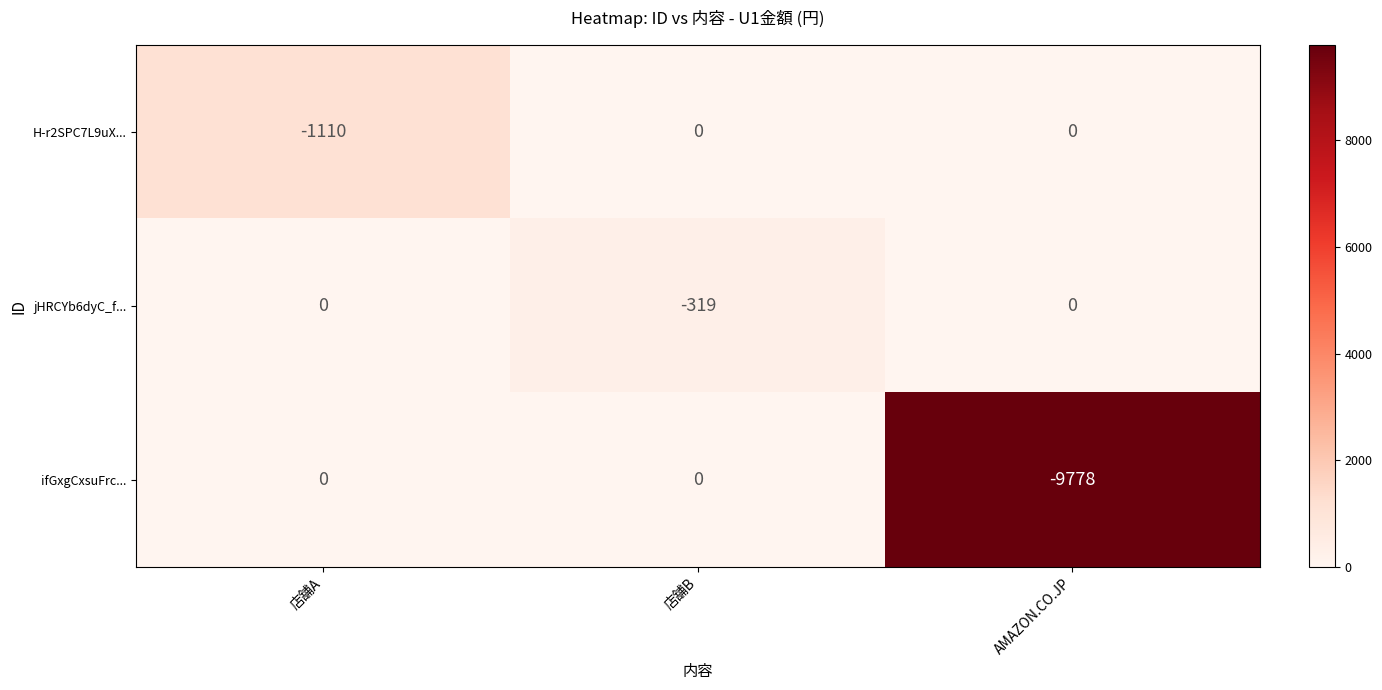

Which category has the lowest value in the jHRCYb6dyC_f... series?

店舗B